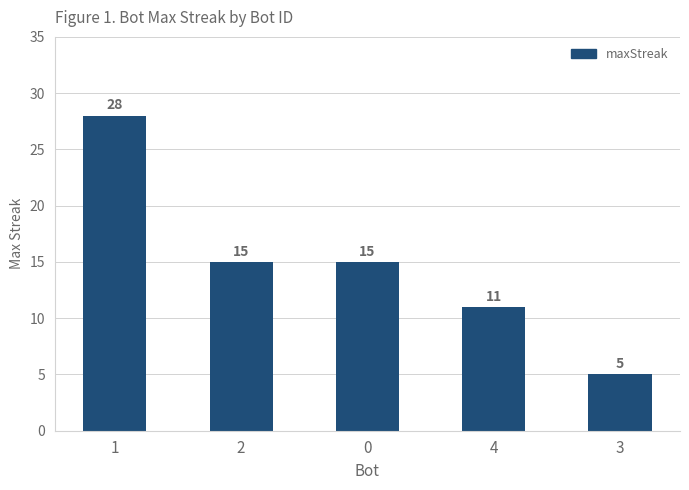

True or false: the data shows 7 at 3.

False